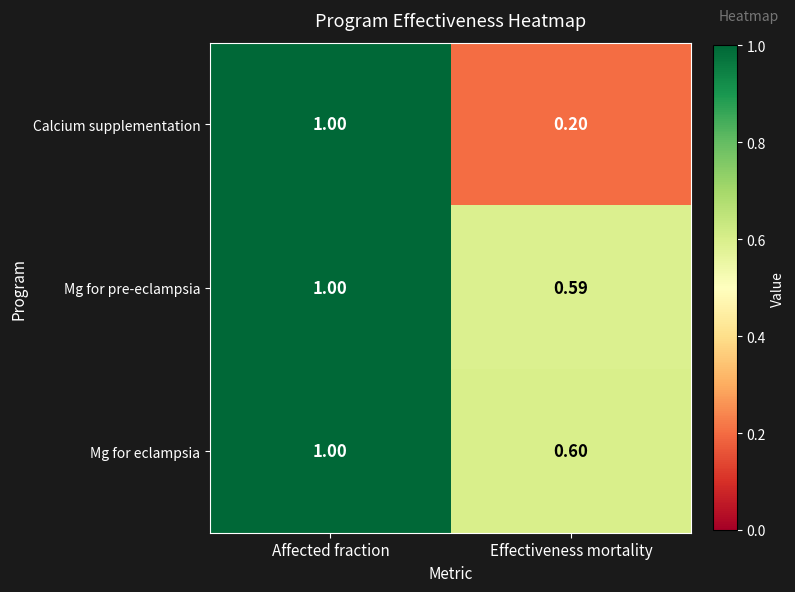

Rank the series at Effectiveness mortality from lowest to highest value.

Calcium supplementation, Mg for pre-eclampsia, Mg for eclampsia